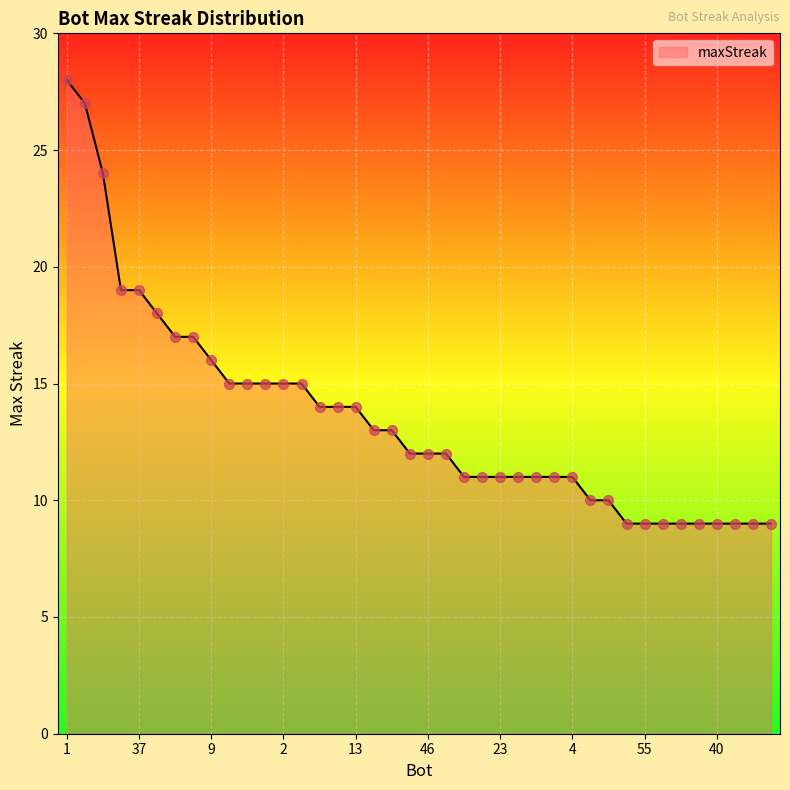

What is the maximum value shown in the chart?

28